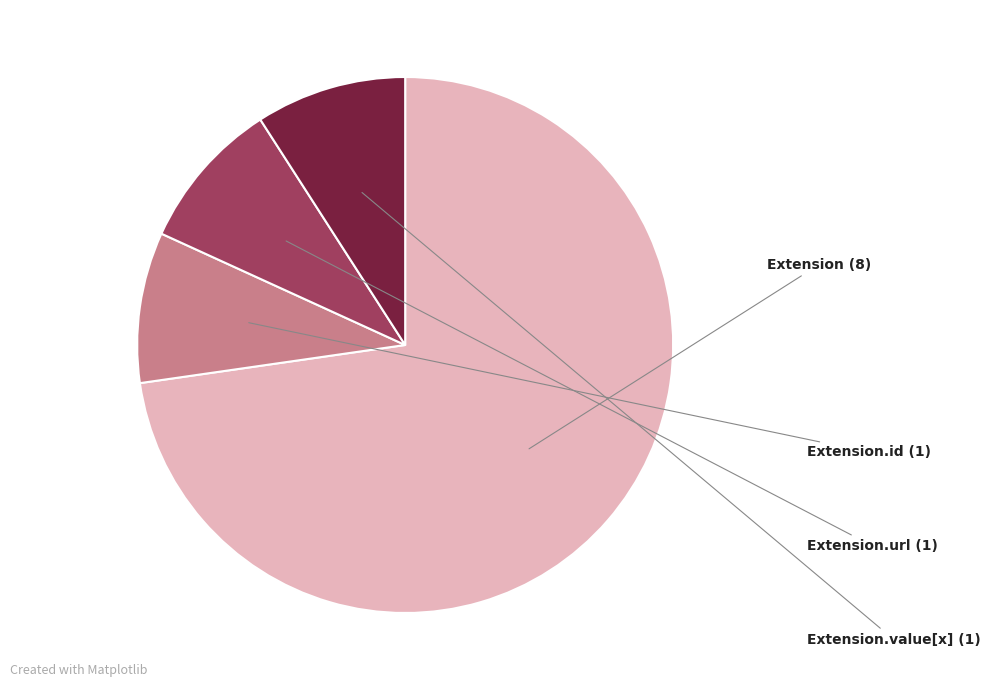

Does any single category account for the majority?

Yes